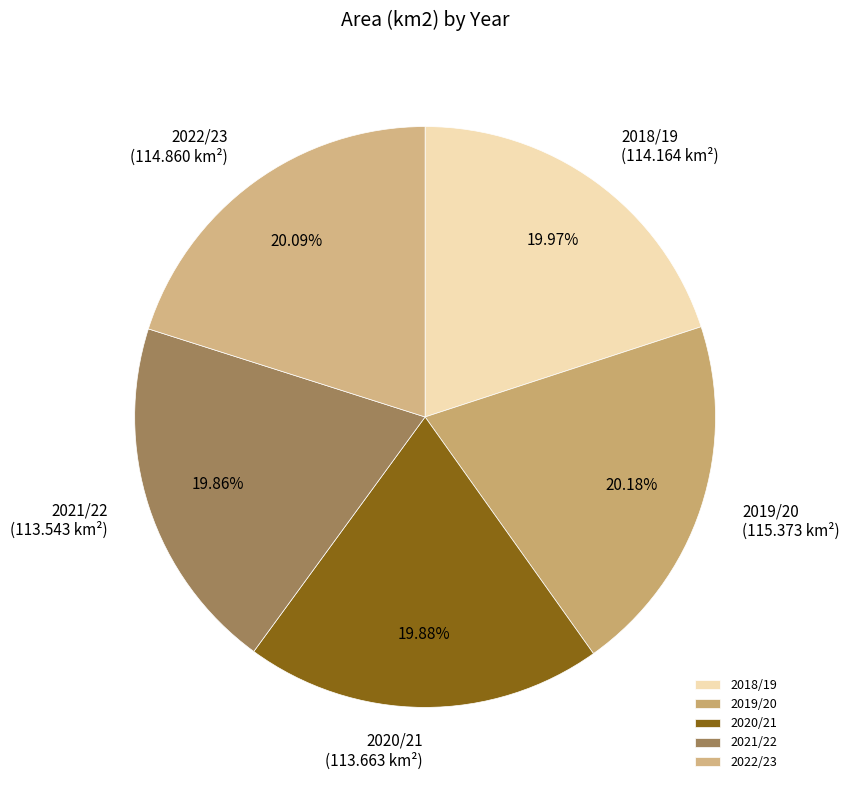

Approximately how many times larger is the value at 2022/23 compared to 2018/19?

1.0